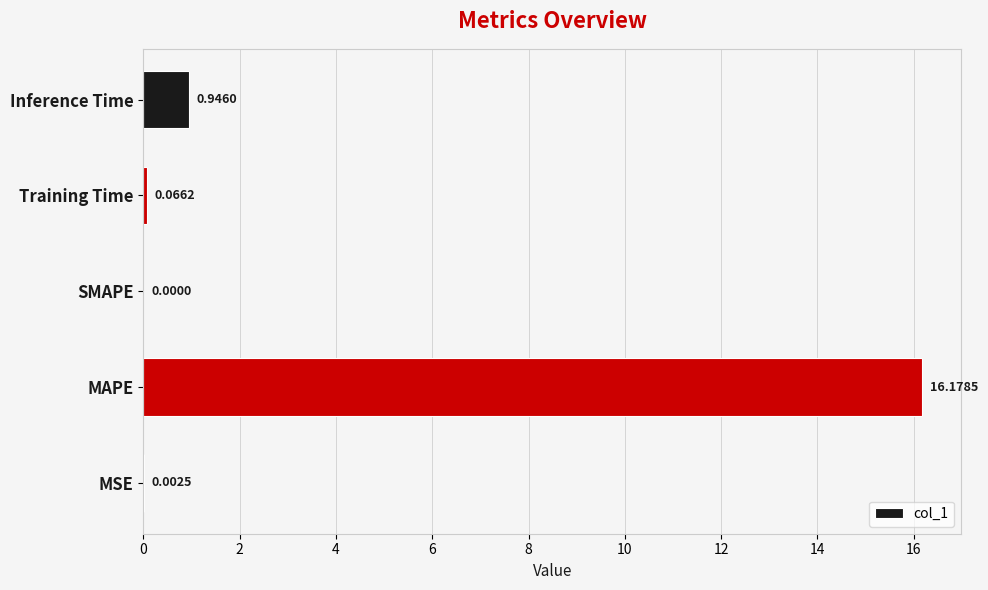

What is the sum of all values?

17.2